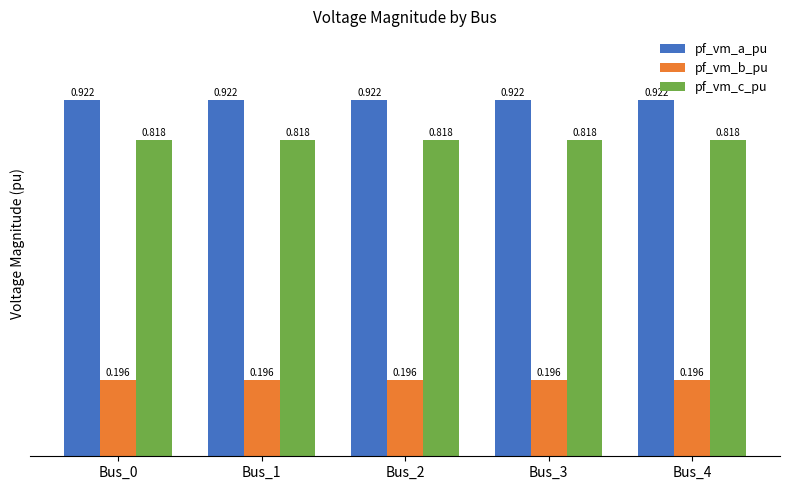

Rank the series at Bus_3 from highest to lowest value.

pf_vm_a_pu, pf_vm_c_pu, pf_vm_b_pu